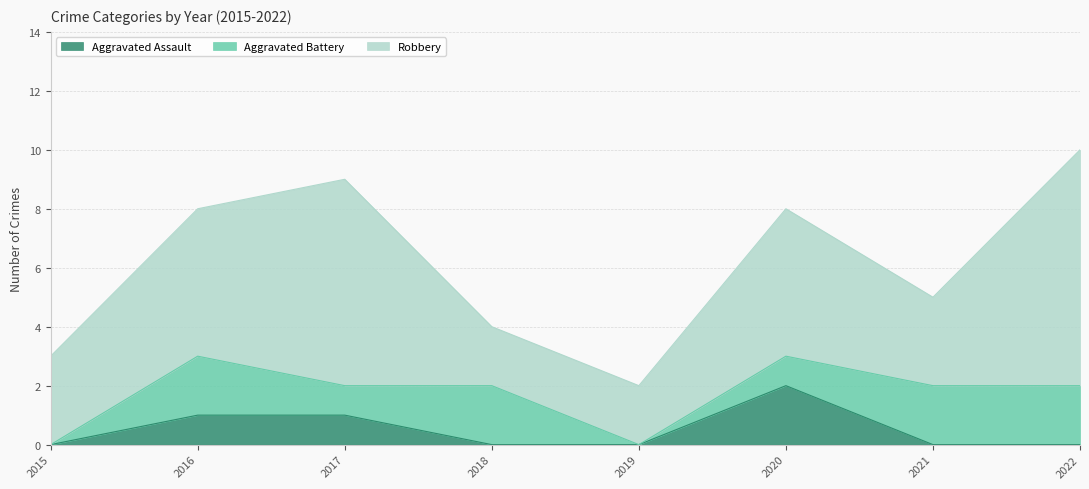

What is the sum of all Aggravated Assault values?

4